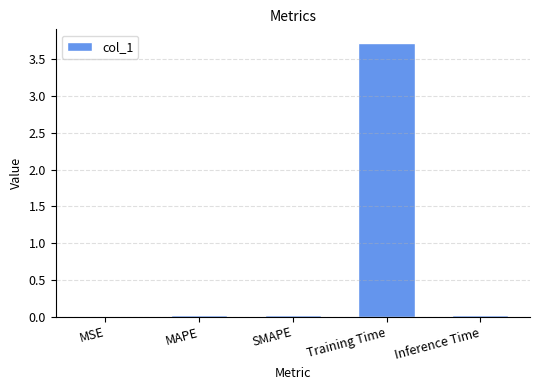

Is it true that the value at MAPE is 0.0?

True